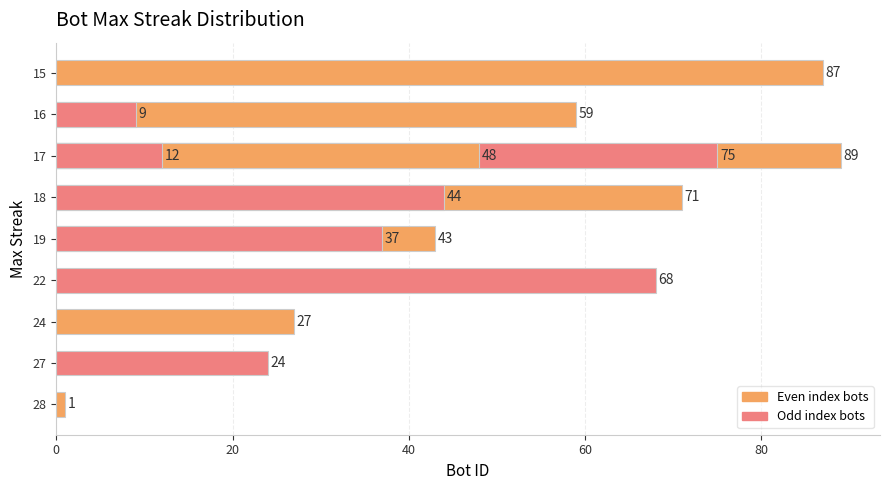

Are the bars grouped side by side (vs. stacked)?

No